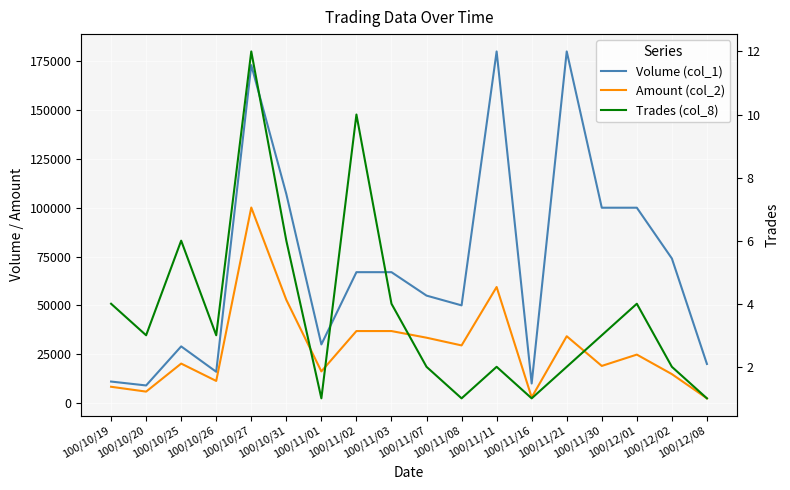

True or false: Volume (col_1) and Trades (col_8) intersect in this chart.

False